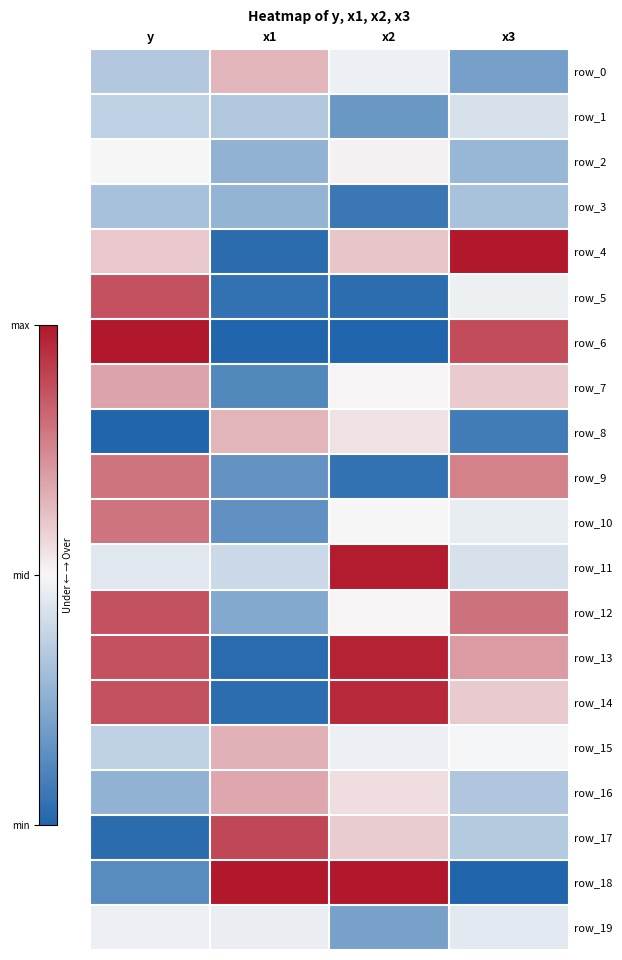

Between x1 and x2, which is larger?

x1